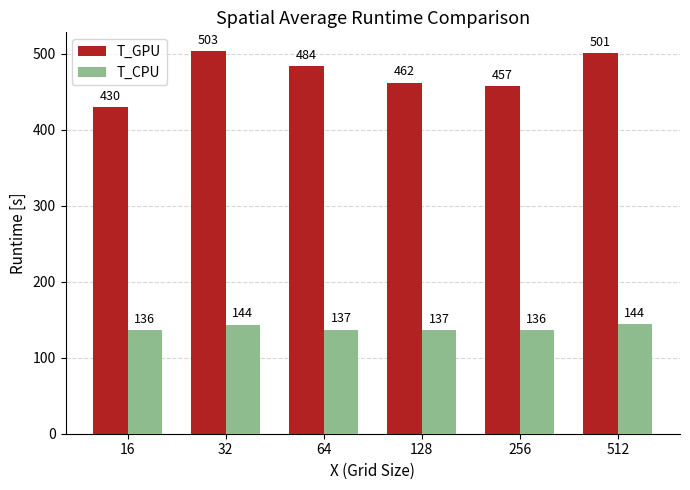

Is it true that T_GPU equals 266.4 at 64?

False